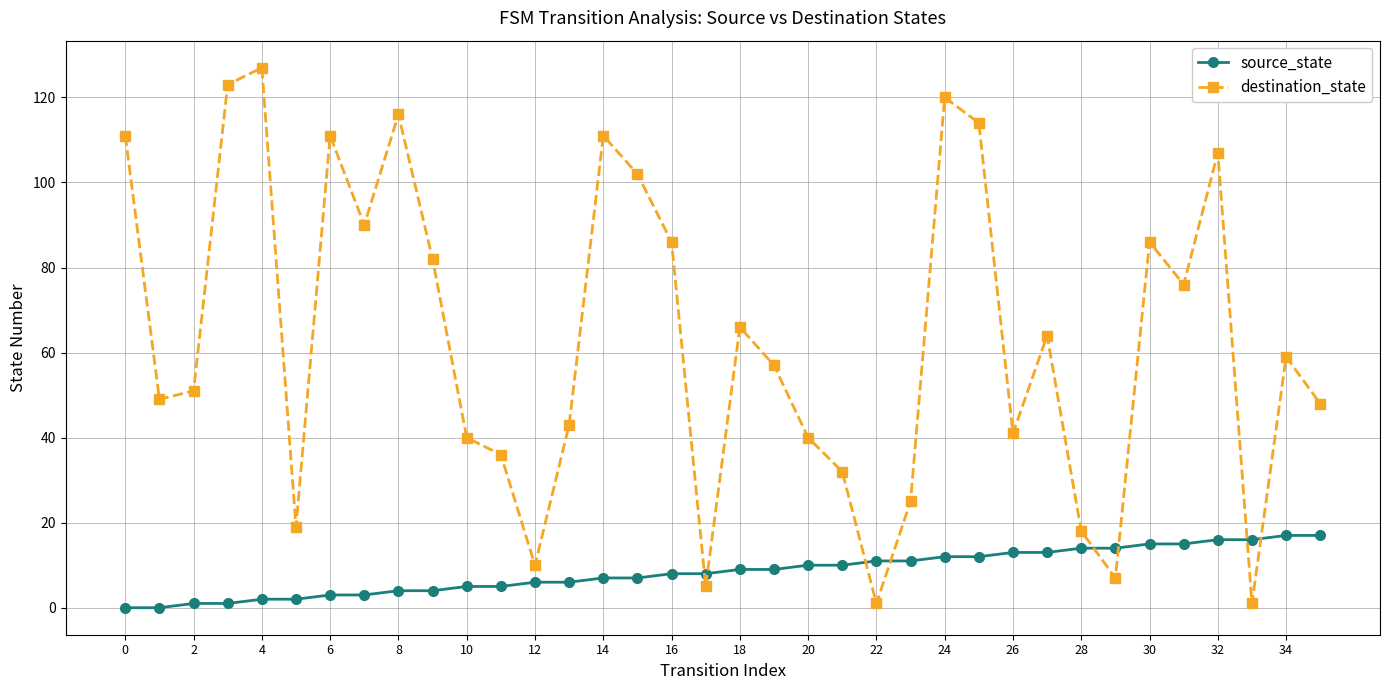

Which series has the largest total across all categories?

destination_state